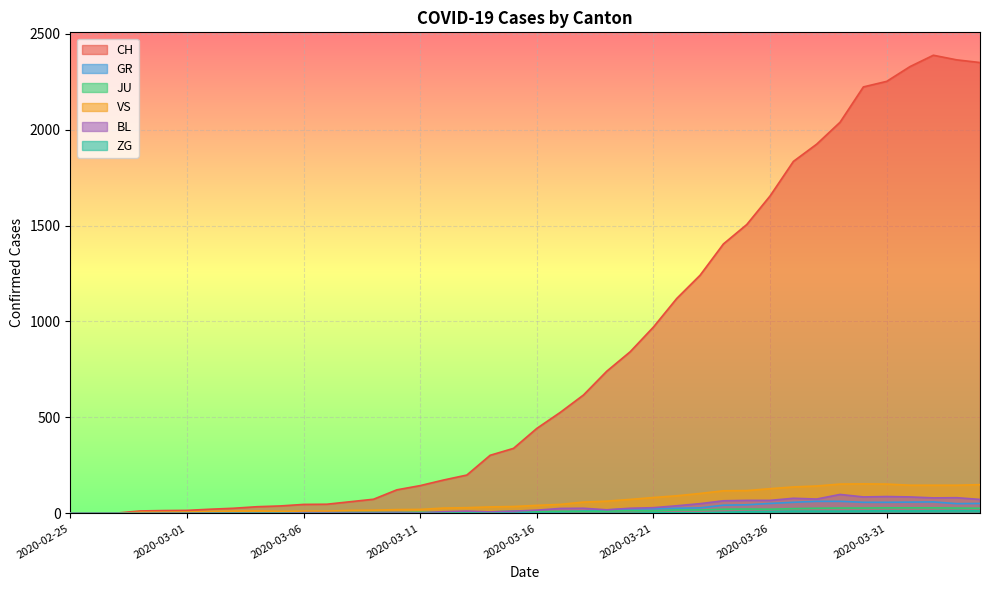

At which label does GR first exceed 9?

2020-03-18